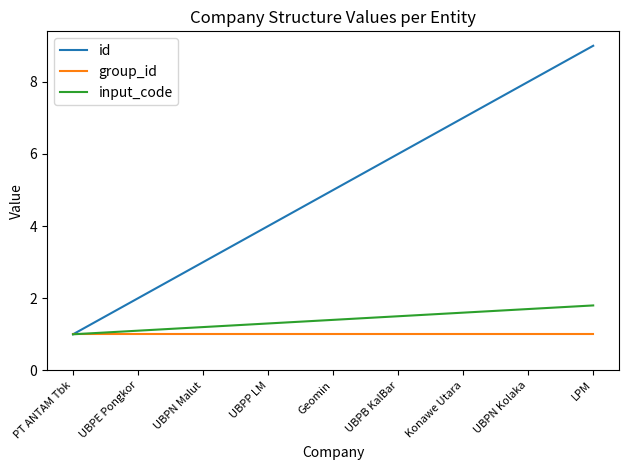

What is the sum of all group_id values?

9.0